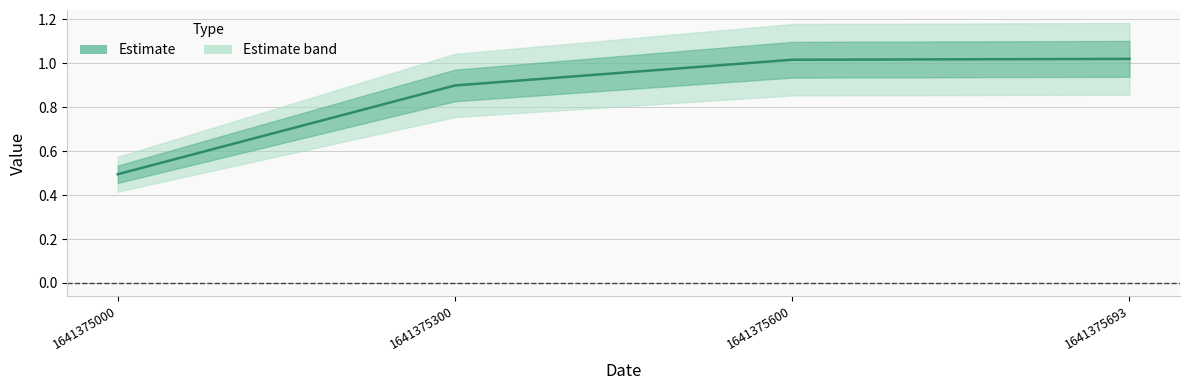

How many lines are shown in the chart?

1